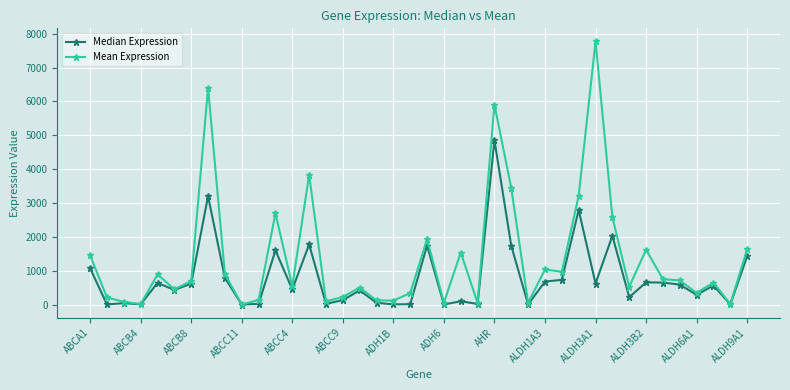

What is the highest value of the Mean Expression series?

7769.1